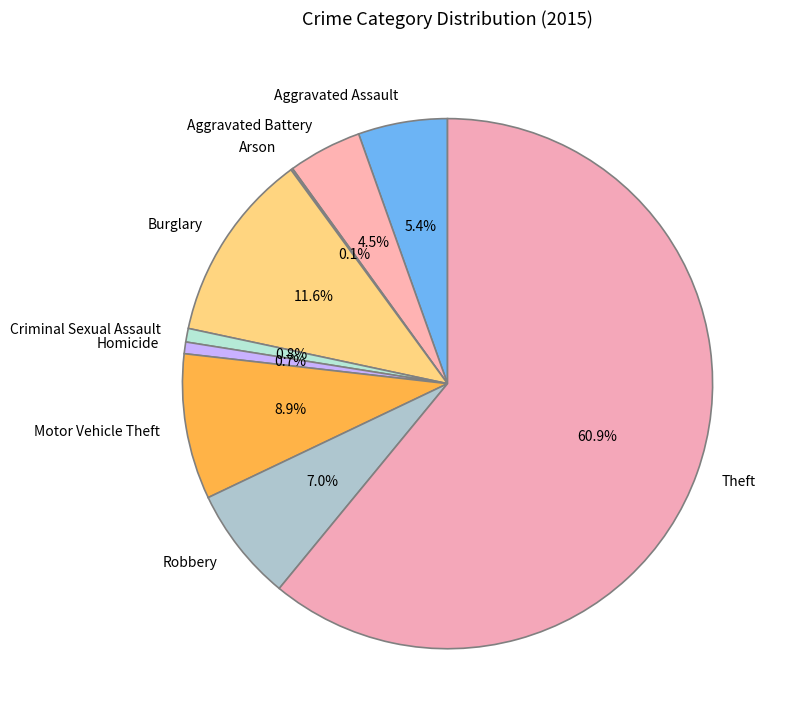

To the nearest percent, what percentage of the pie is Burglary?

12%